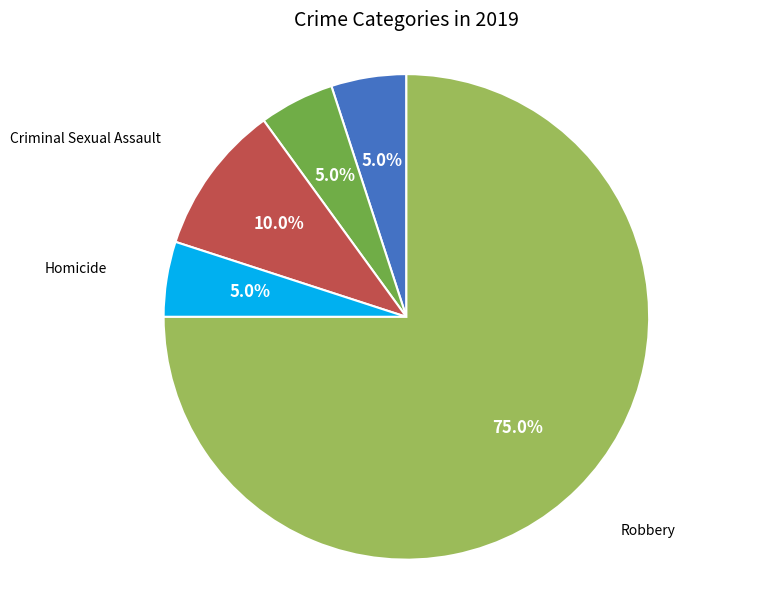

What percentage is the Homicide slice, to the nearest percent?

5%